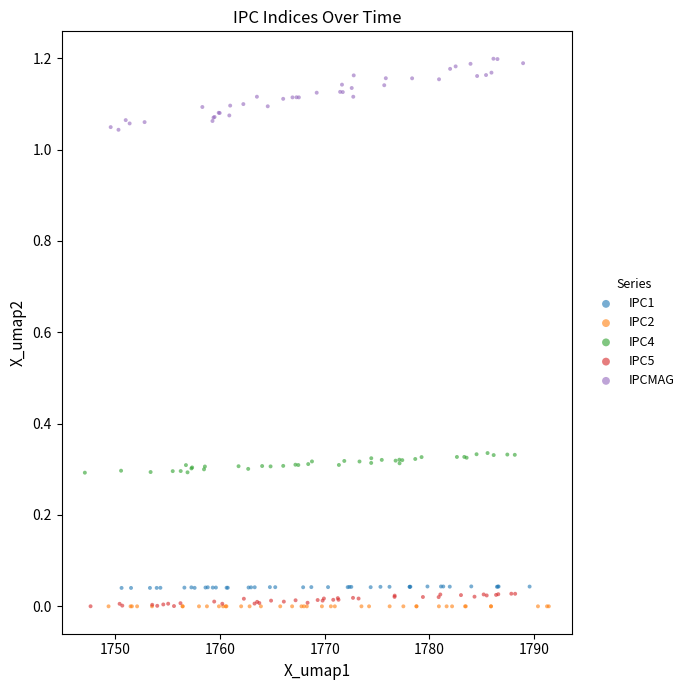

Which series reaches the maximum Y coordinate?

IPCMAG